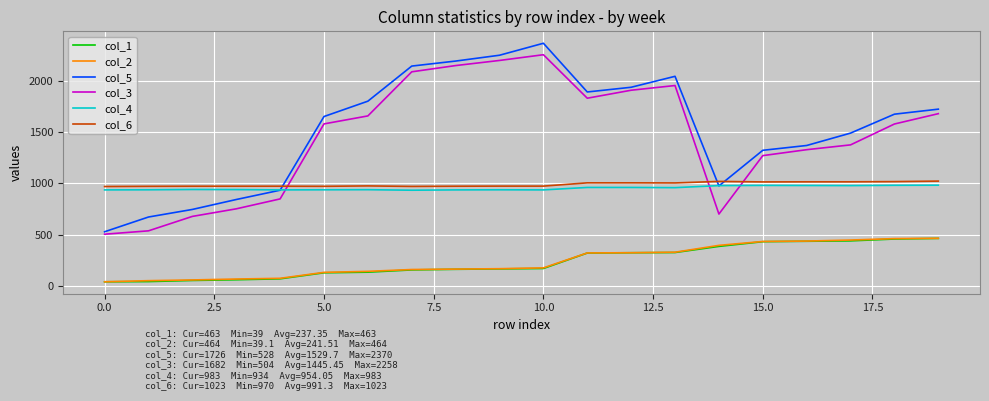

Does the chart have visible grid lines?

Yes